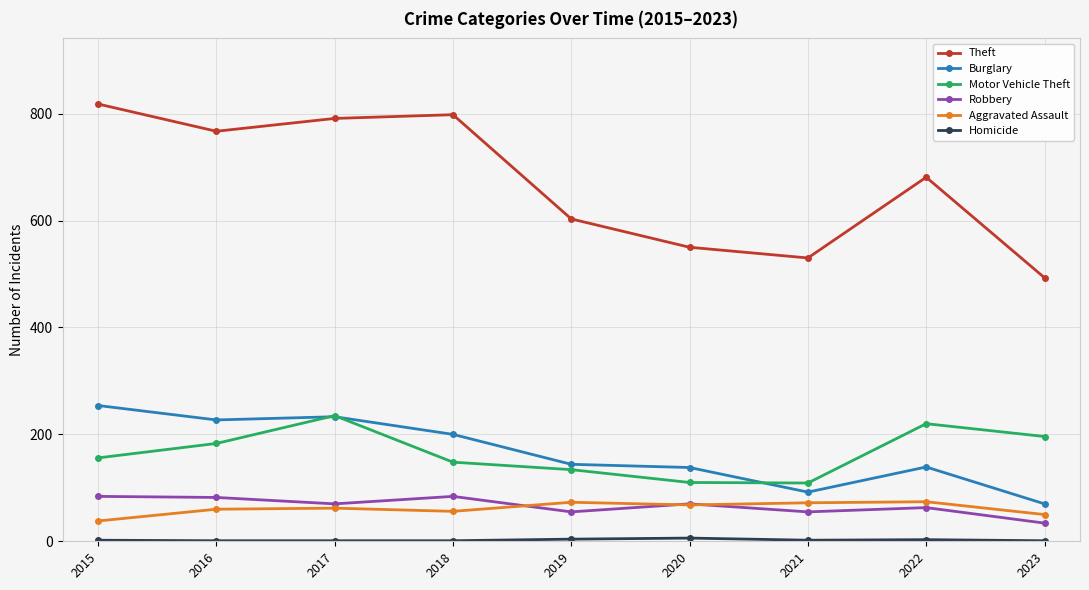

Which label corresponds to the largest value in the chart?

2015